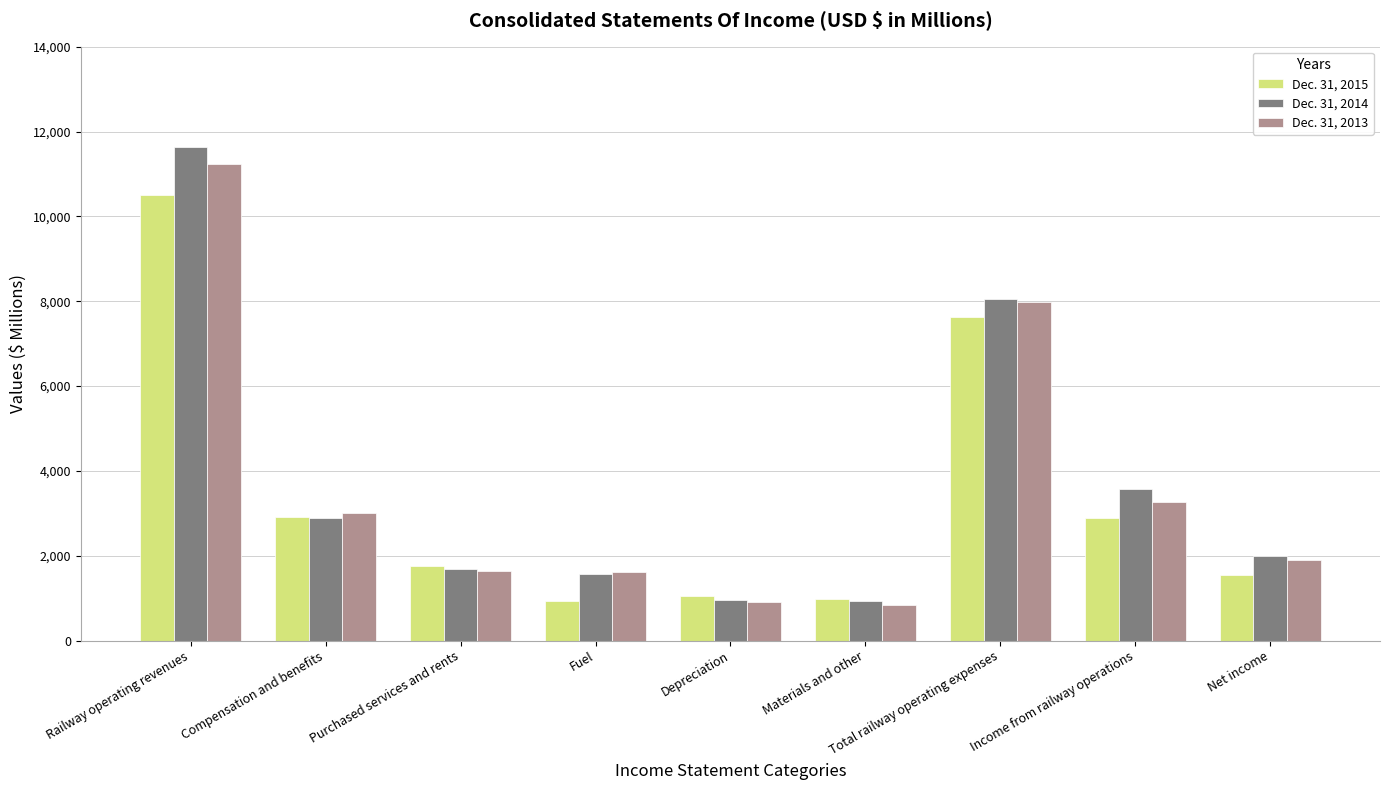

How many data points does each series have?

9